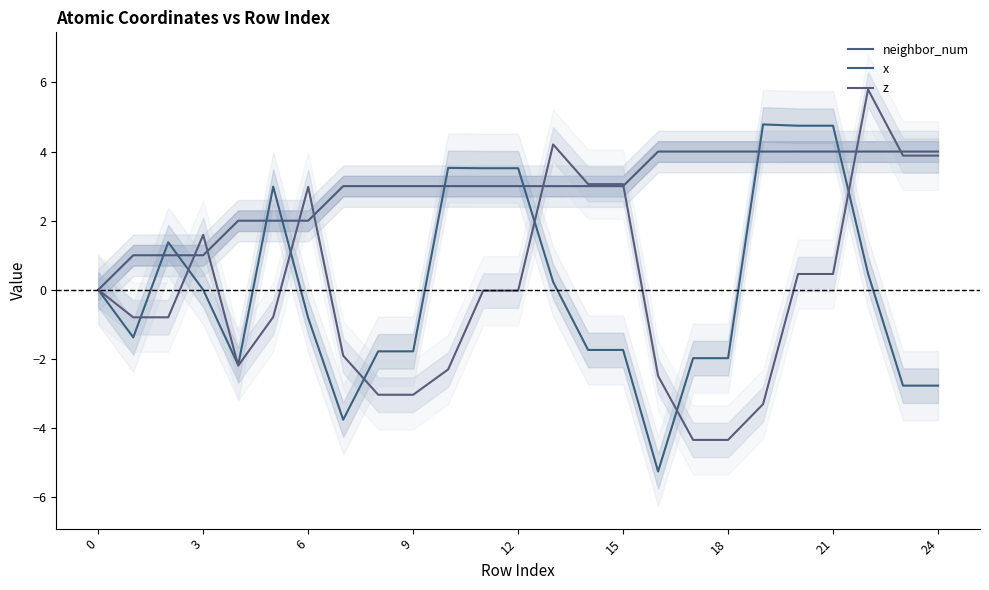

At 23, list the series in order from largest to smallest.

neighbor_num, z, x